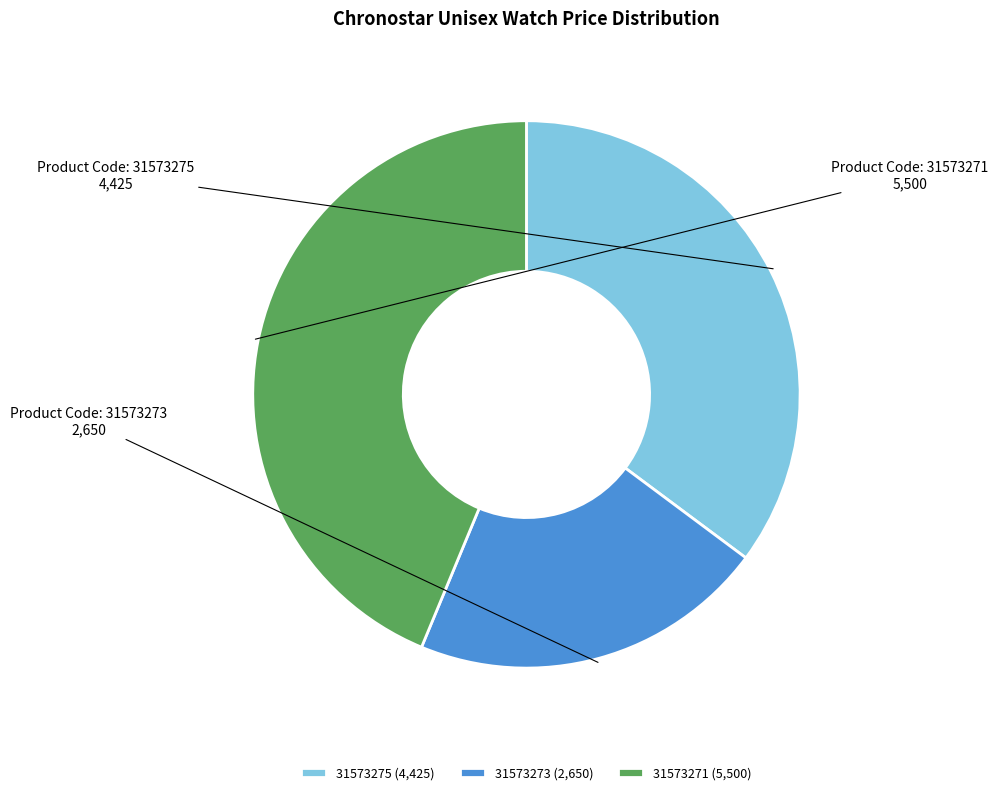

Approximately how many times larger is the value at 31573273 (2,650) compared to 31573271 (5,500)?

0.5